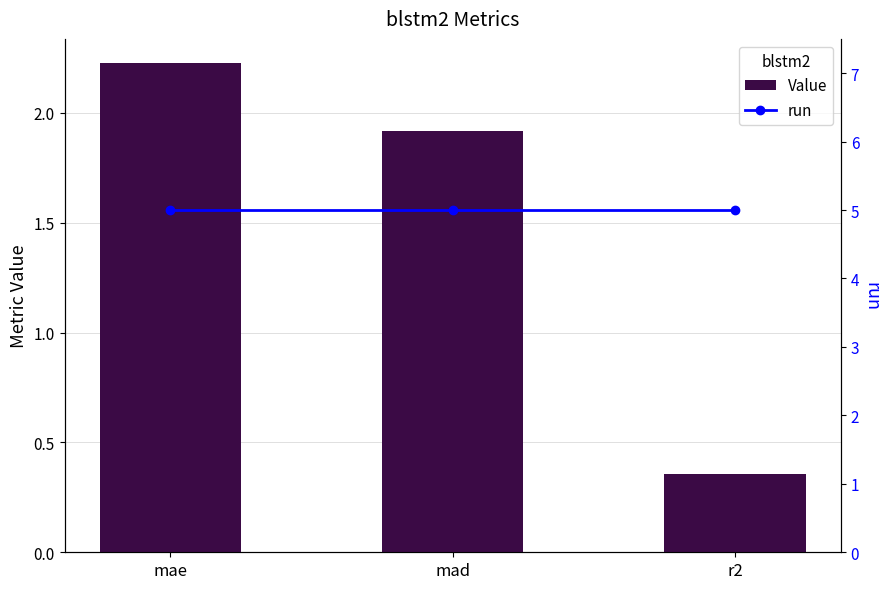

What is the maximum value shown in the chart?

5.0